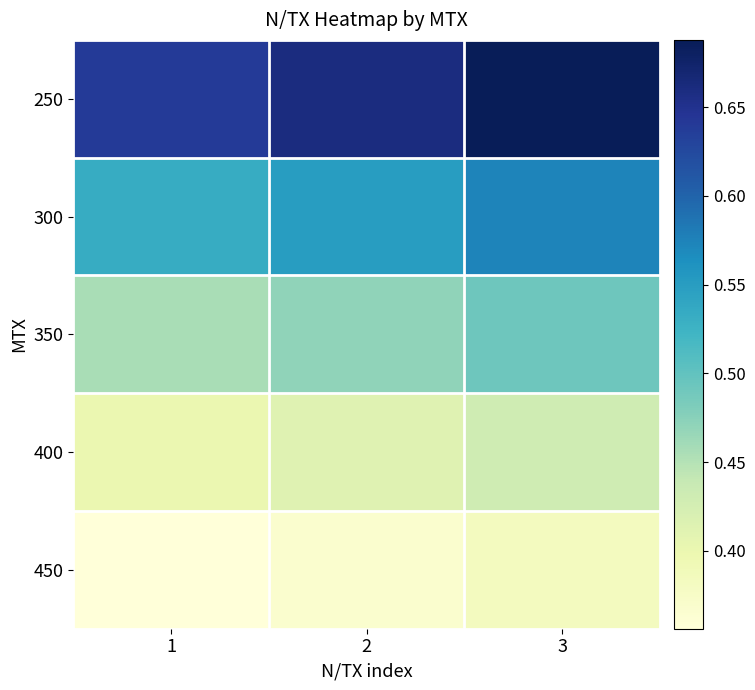

Which has a higher value, 2 or 1?

2